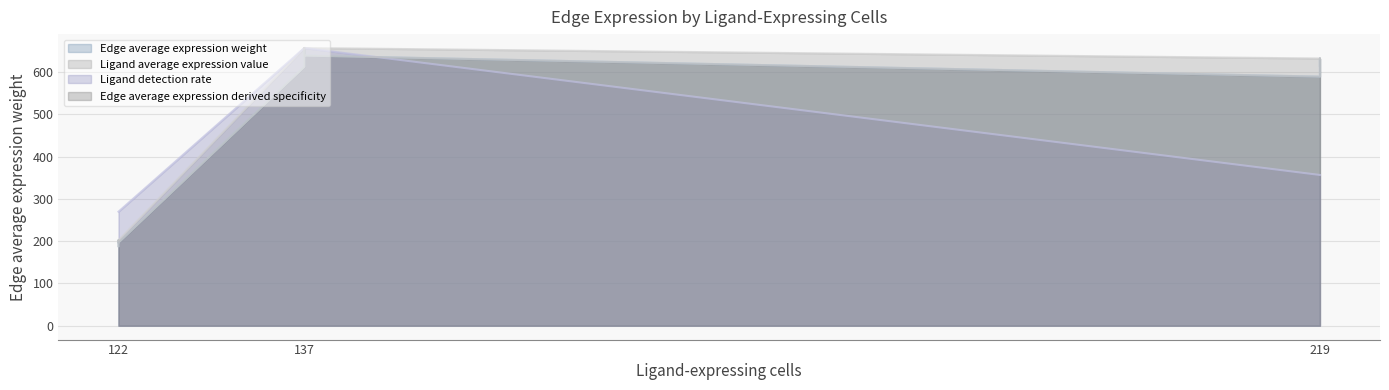

Which has a higher value, 219 or 219?

219